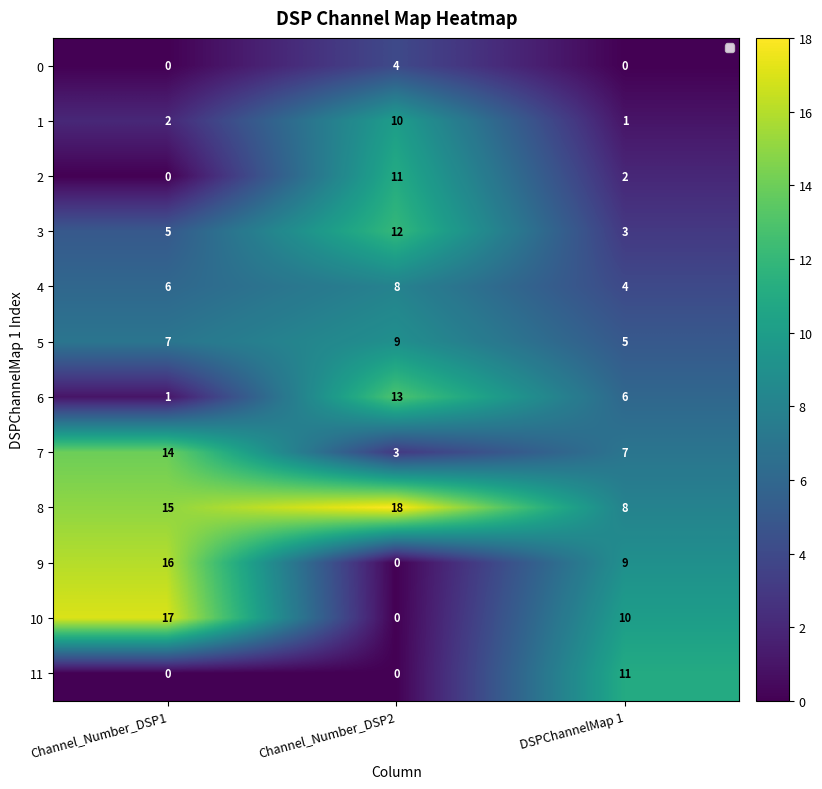

At which label is 6 closest to 7?

DSPChannelMap 1